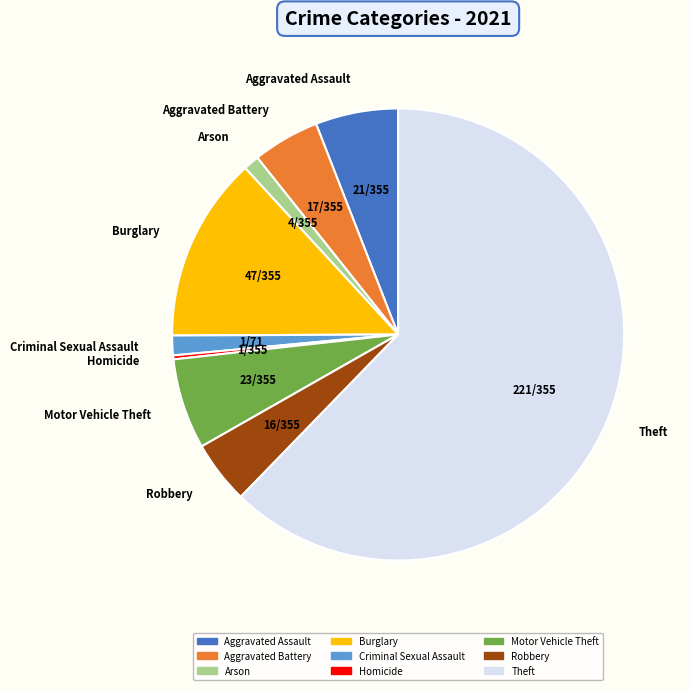

Count the number of slices in the pie.

9